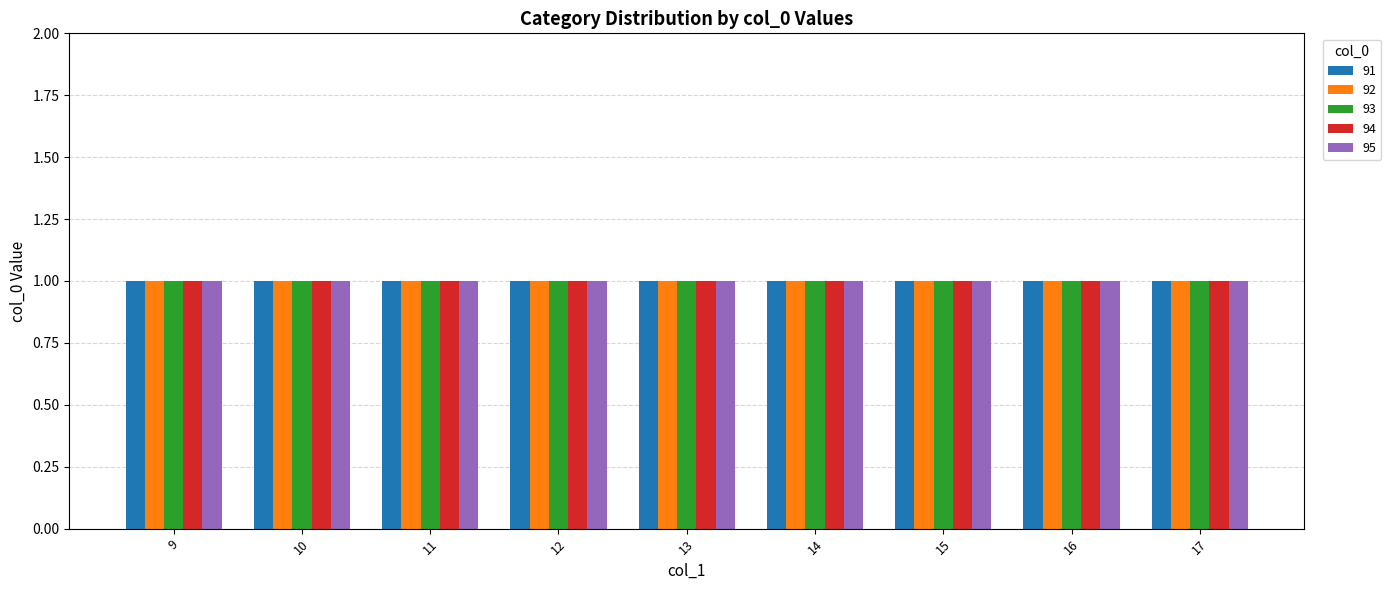

At which category is the sum across all series the highest?

17